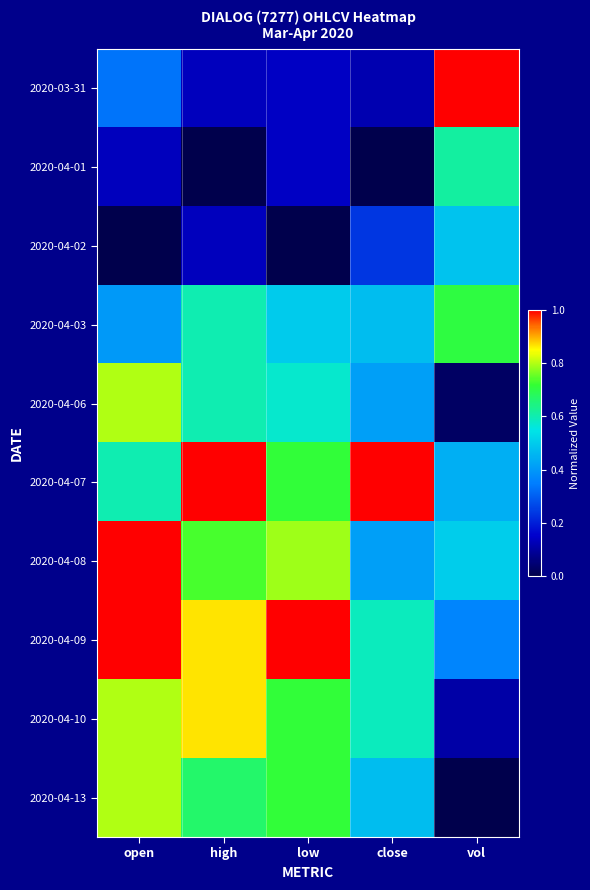

Which series has the widest spread of values?

2020-03-31